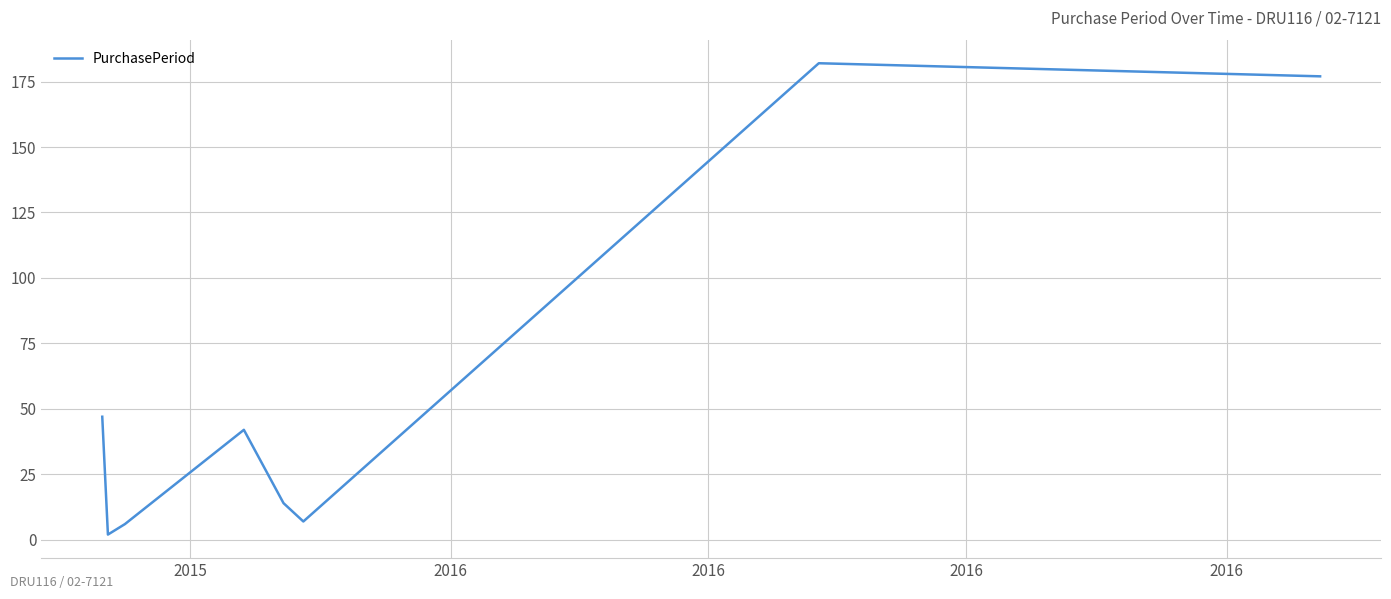

True or false: there are more than 0 points higher than both neighbors.

True